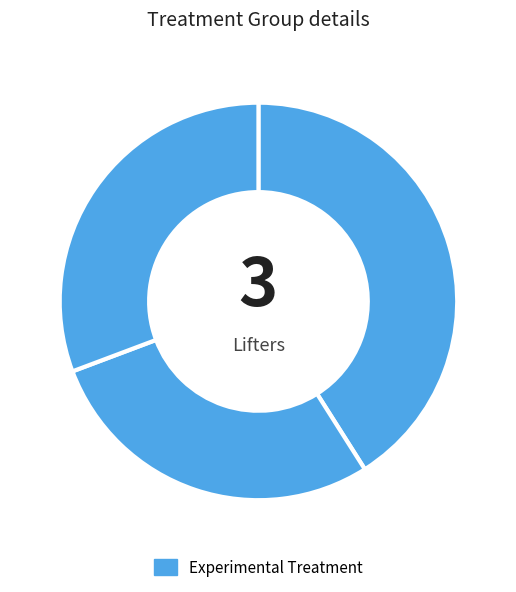

Count the number of slices in the pie.

3